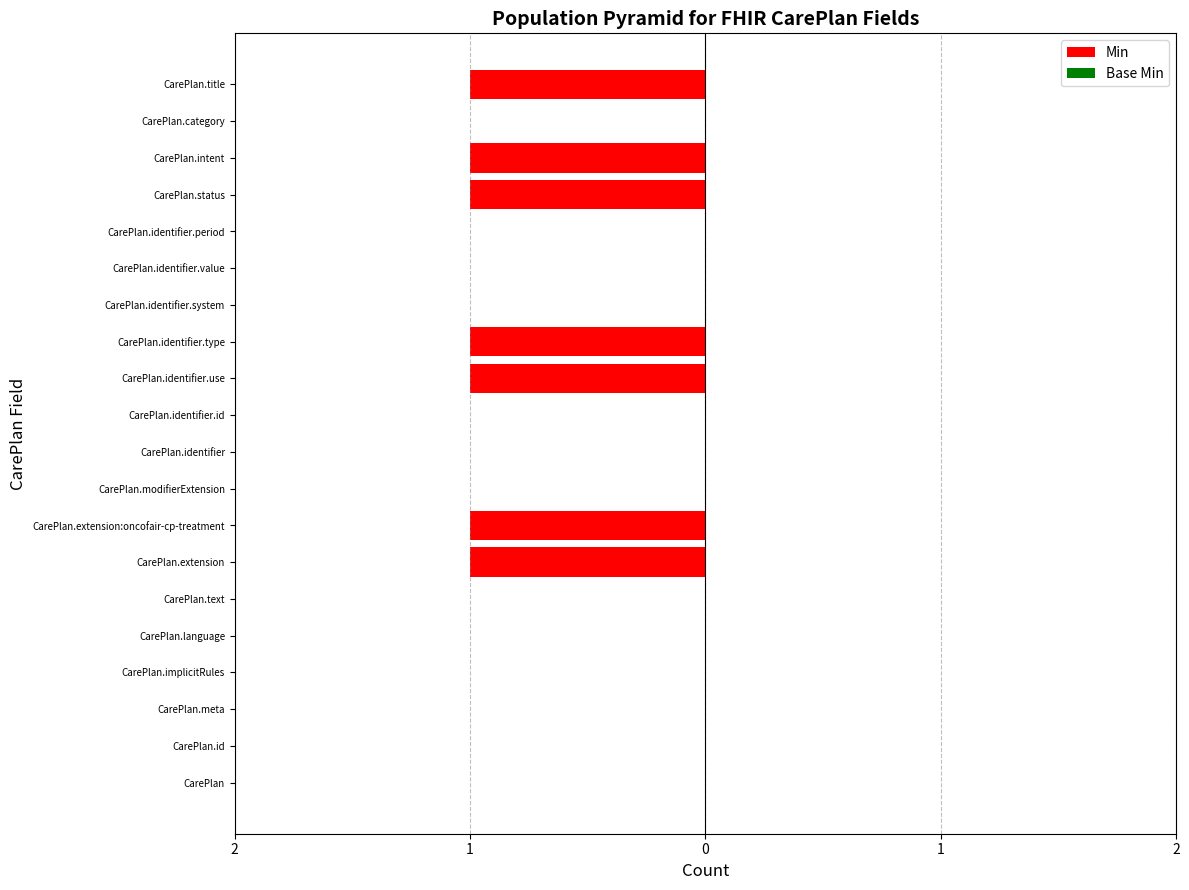

Are the bars horizontal?

Yes